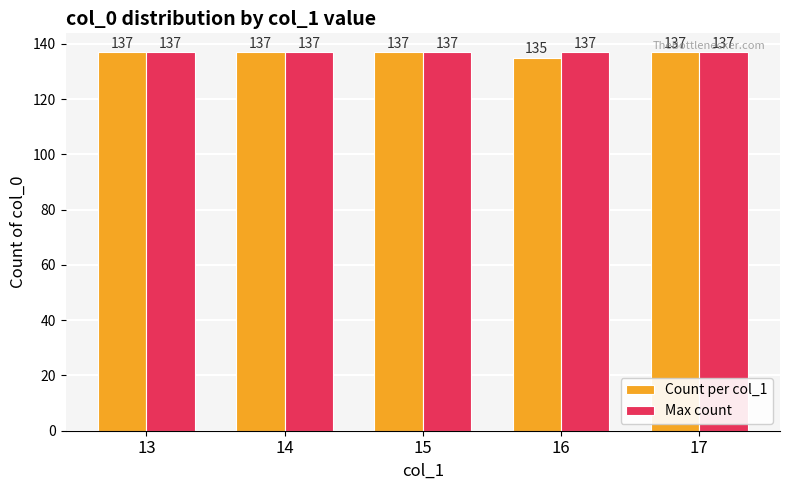

What is the approximate value of Count per col_1 at 17?

137